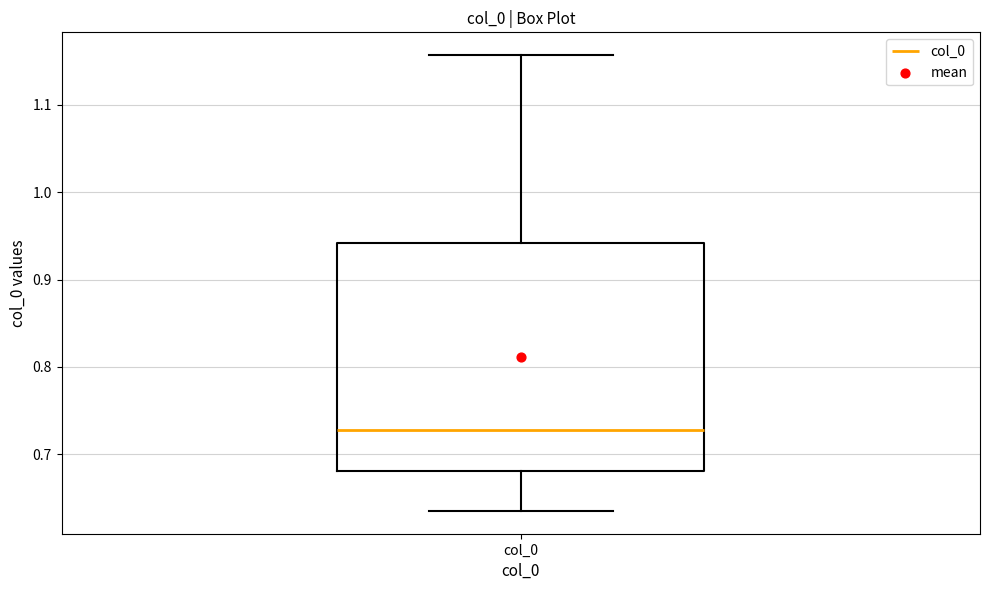

Where is the upper edge of the box for col_0 on the y-axis? The values are not printed on the chart, so give them approximately, as read against the axis.

0.94